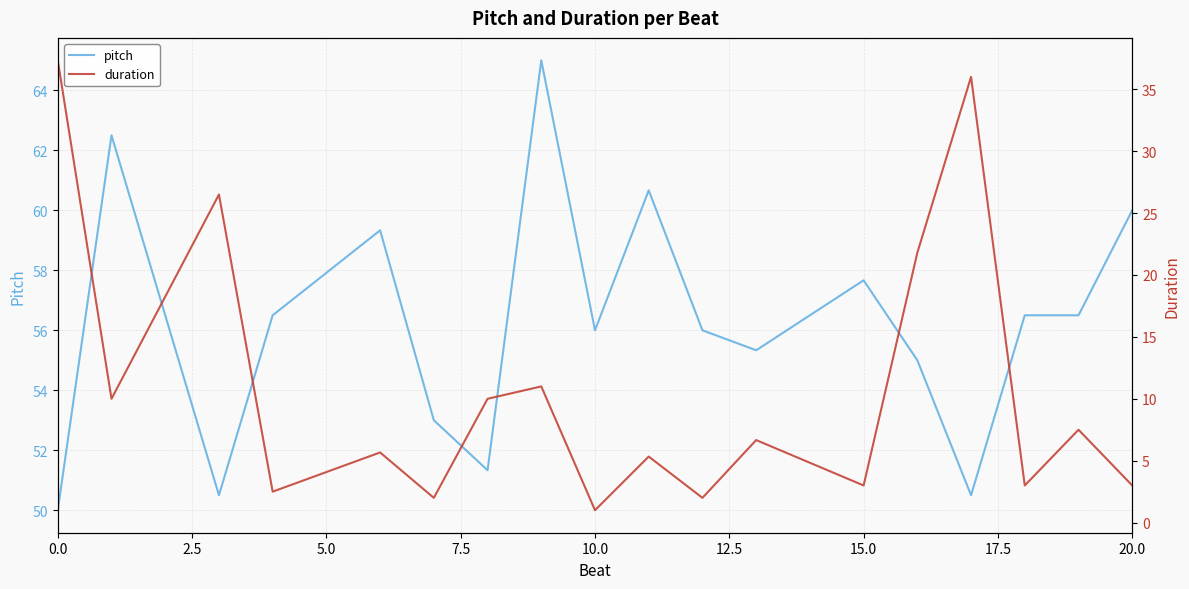

Reading left to right, what are all the values shown in this chart?

pitch: 50.0	62.5	50.5	56.5	59.3	53.0	51.3	65.0	56.0	60.7	56.0	55.3	57.7	55.0	50.5	56.5	56.5	60.0
duration: 37.3	10.0	26.5	2.5	5.7	2.0	10.0	11.0	1.0	5.3	2.0	6.7	3.0	21.8	36.0	3.0	7.5	3.0